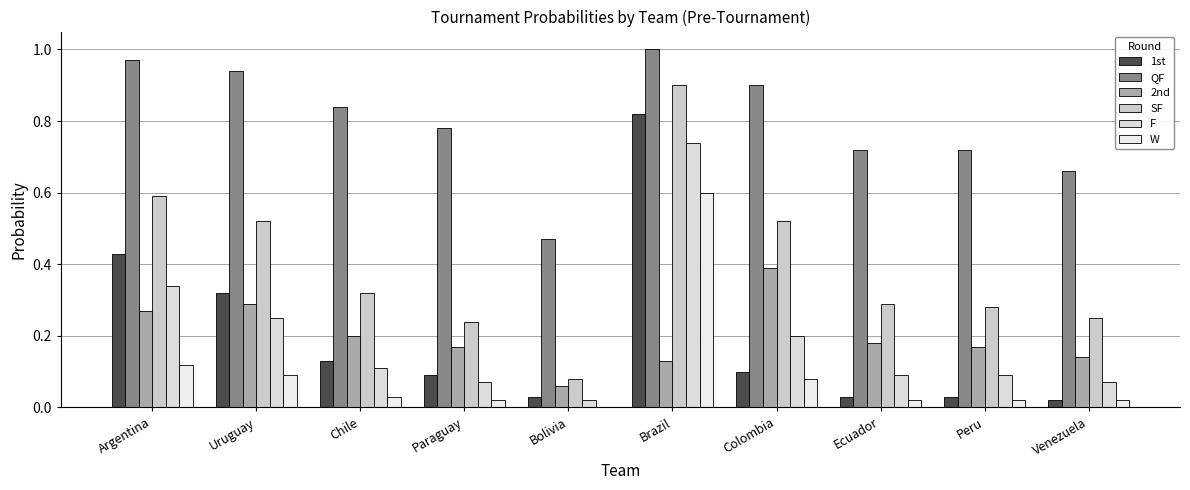

How many groups of bars are there?

10